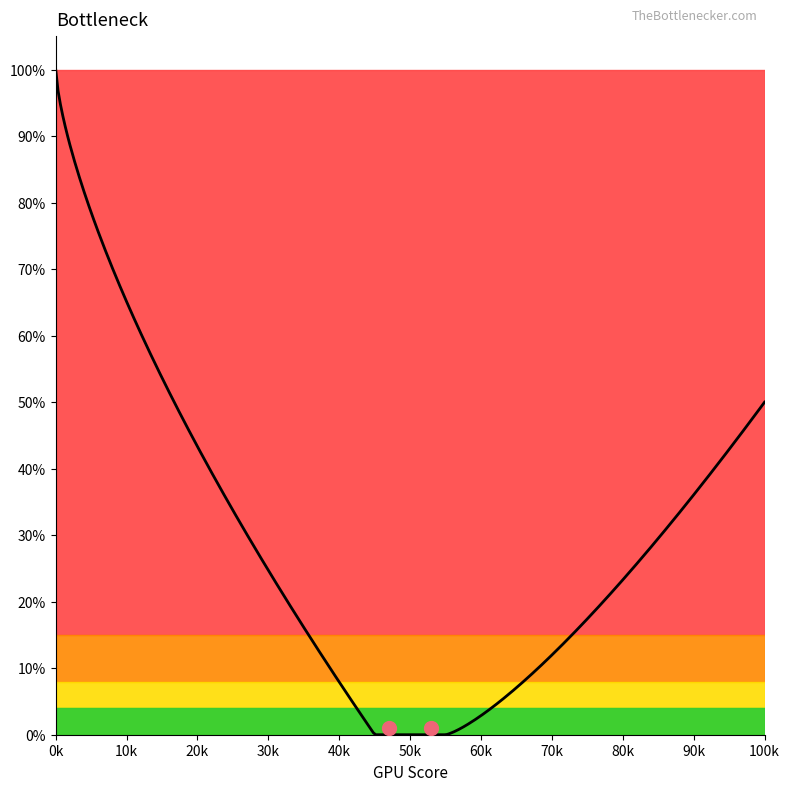

Is this an area chart (filled region under the line)?

No